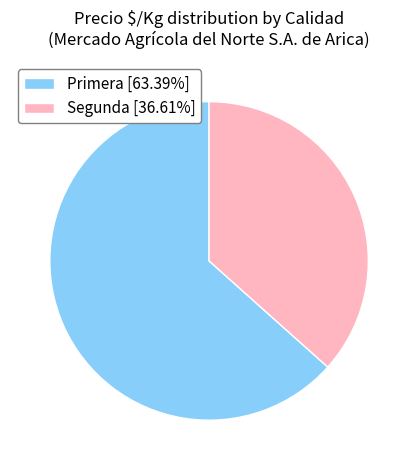

Approximately how many times larger is the value at Primera [63.39%] compared to Segunda [36.61%]?

1.7